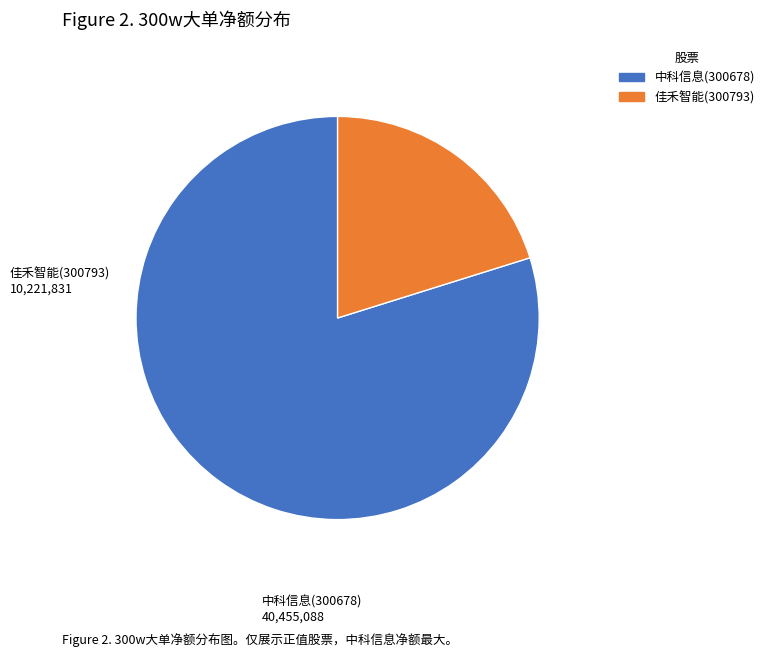

What is the ratio of the value at 中科信息(300678) to the value at 佳禾智能(300793)?

4.0